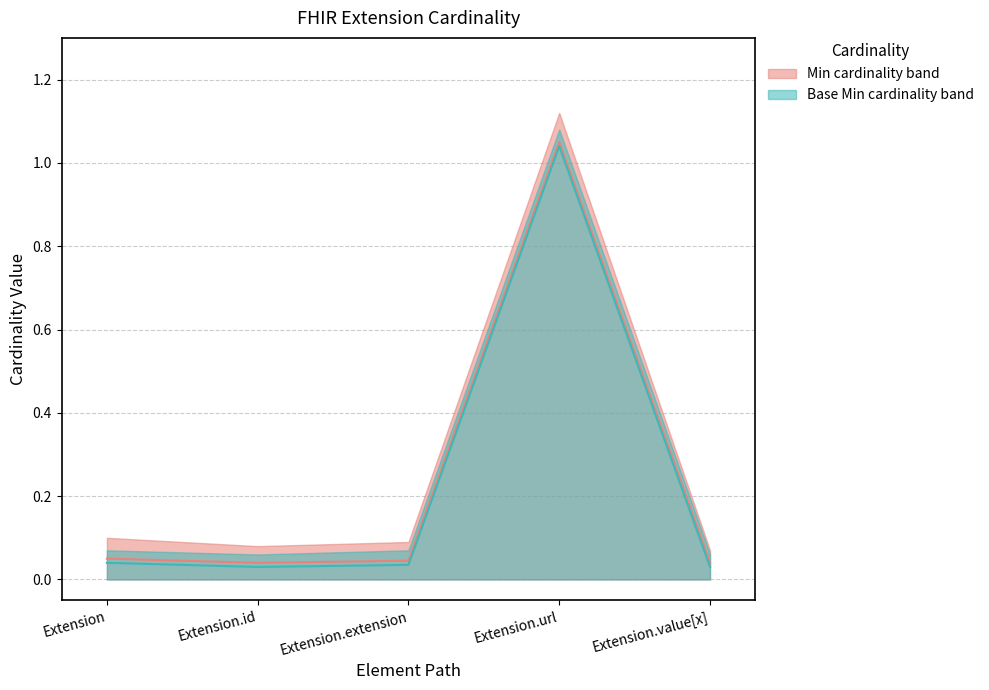

The Base Min series shows 0.0 at Extension.id. True or false?

True